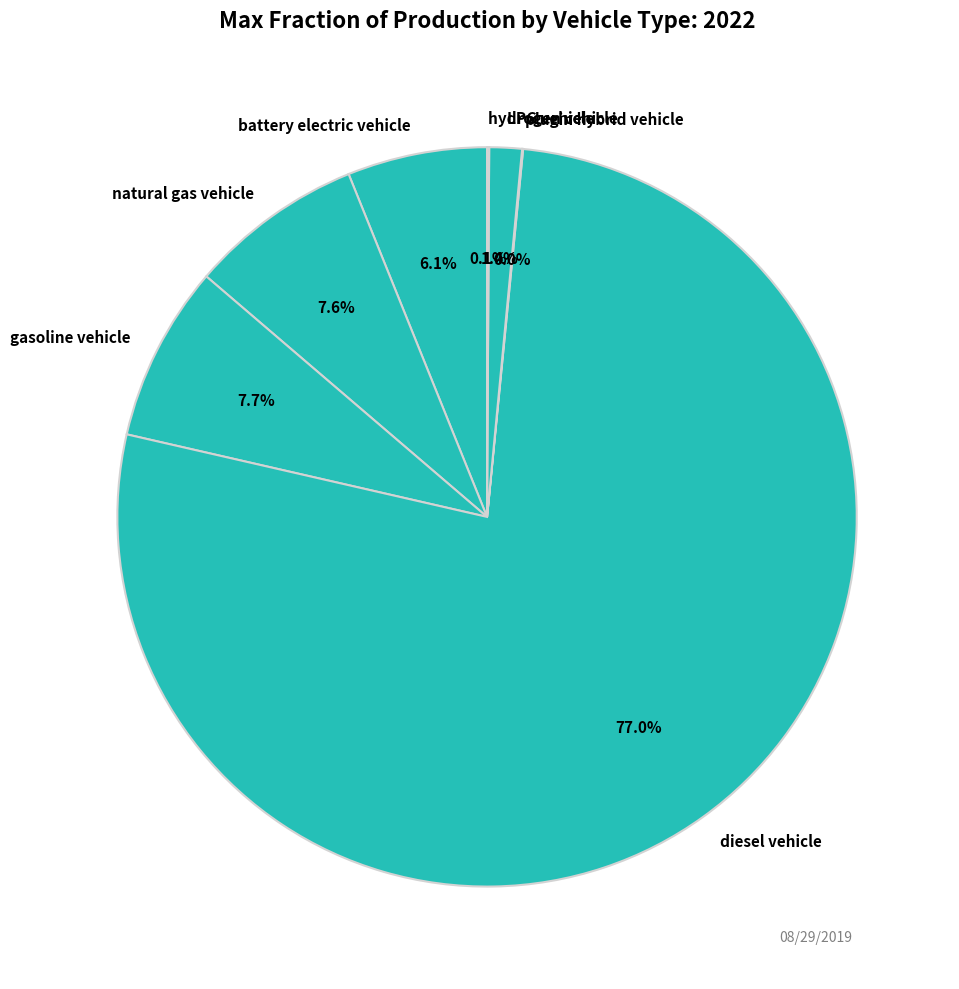

Is there a majority slice in this chart?

Yes